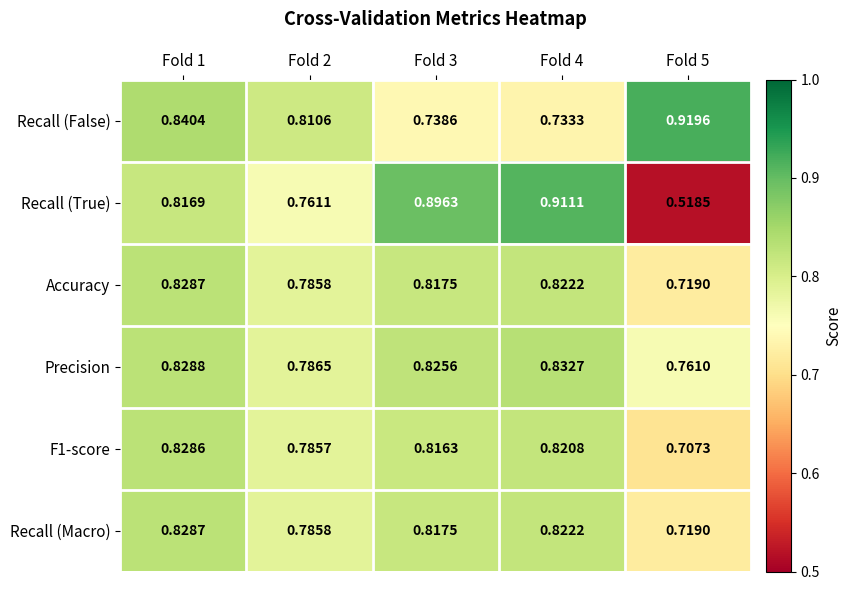

Is the value of Precision at Fold 5 greater than the value of Accuracy at Fold 4?

No